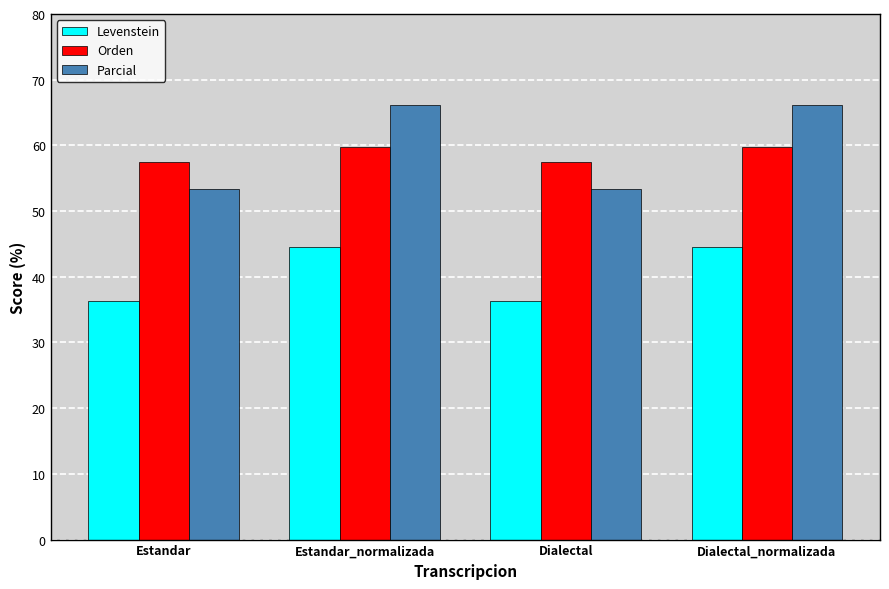

What is the value of the Orden bar at the 4th from the left?

59.8